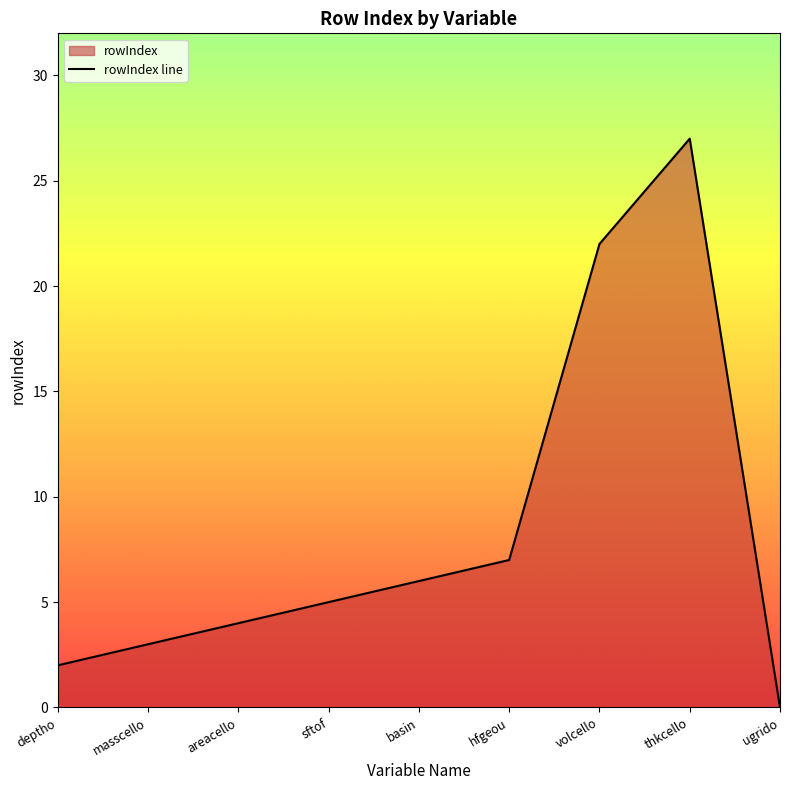

List the labels in order of value, largest first.

thkcello, volcello, hfgeou, basin, sftof, areacello, masscello, deptho, ugrido